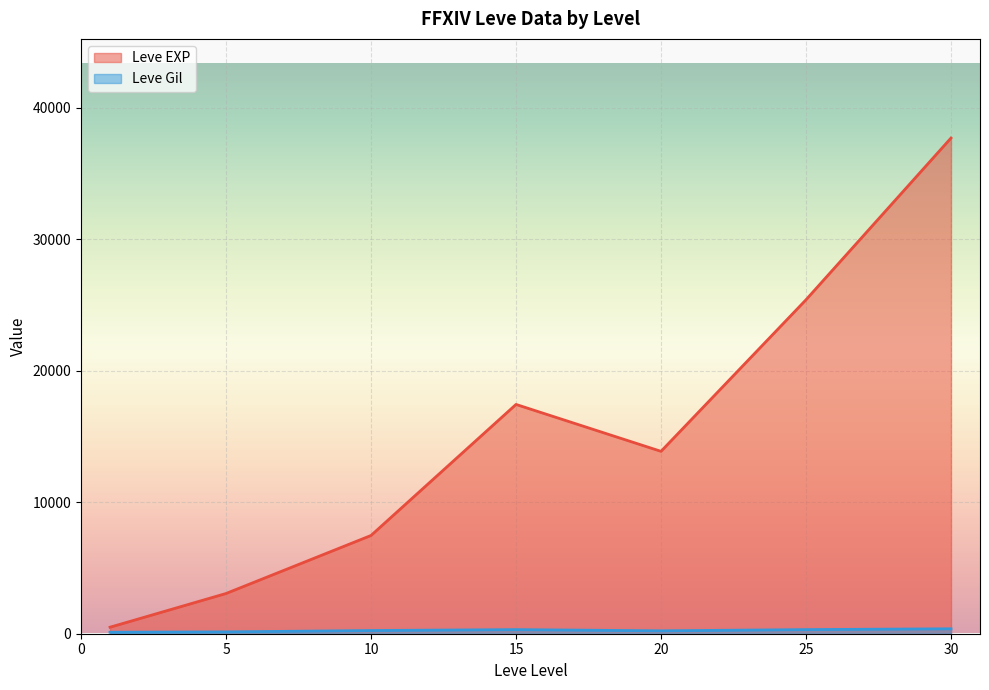

The value of Leve EXP at 5 is 4970.5. True or false?

False